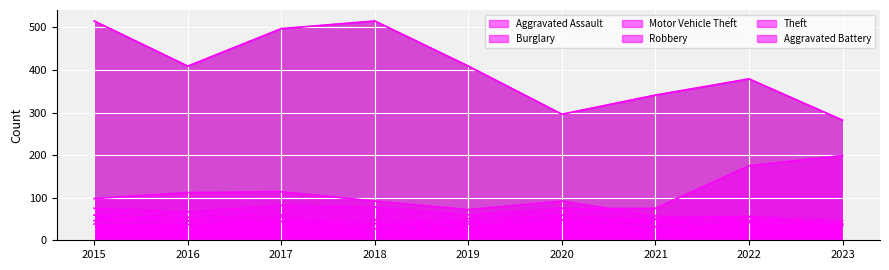

Is the value of Aggravated Assault at 2023 greater than the value of Robbery at 2022?

Yes